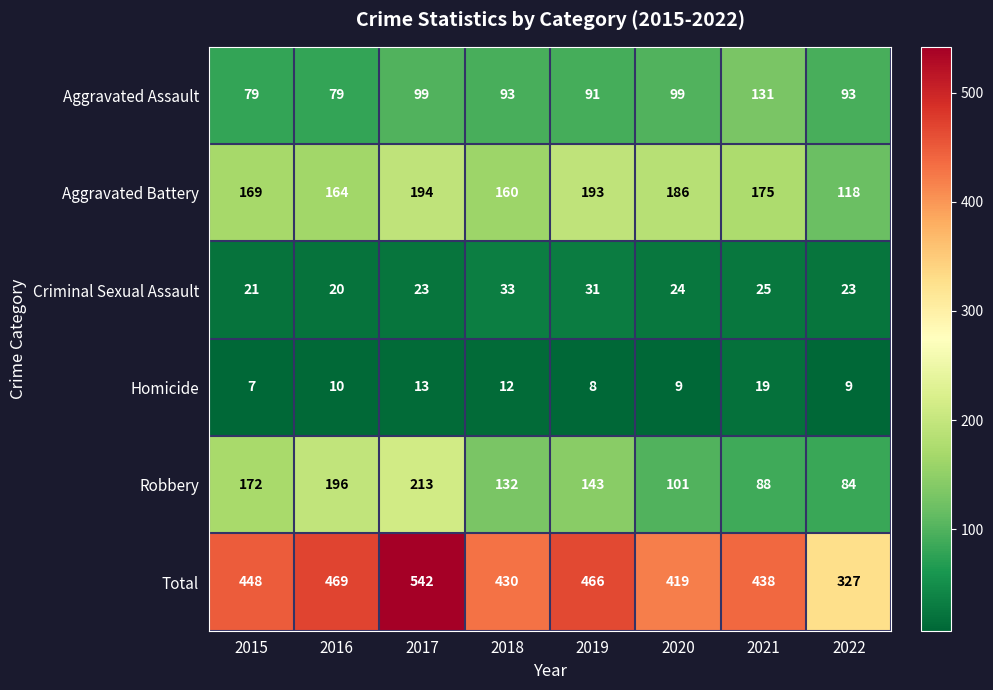

How many data points does each series have?

8